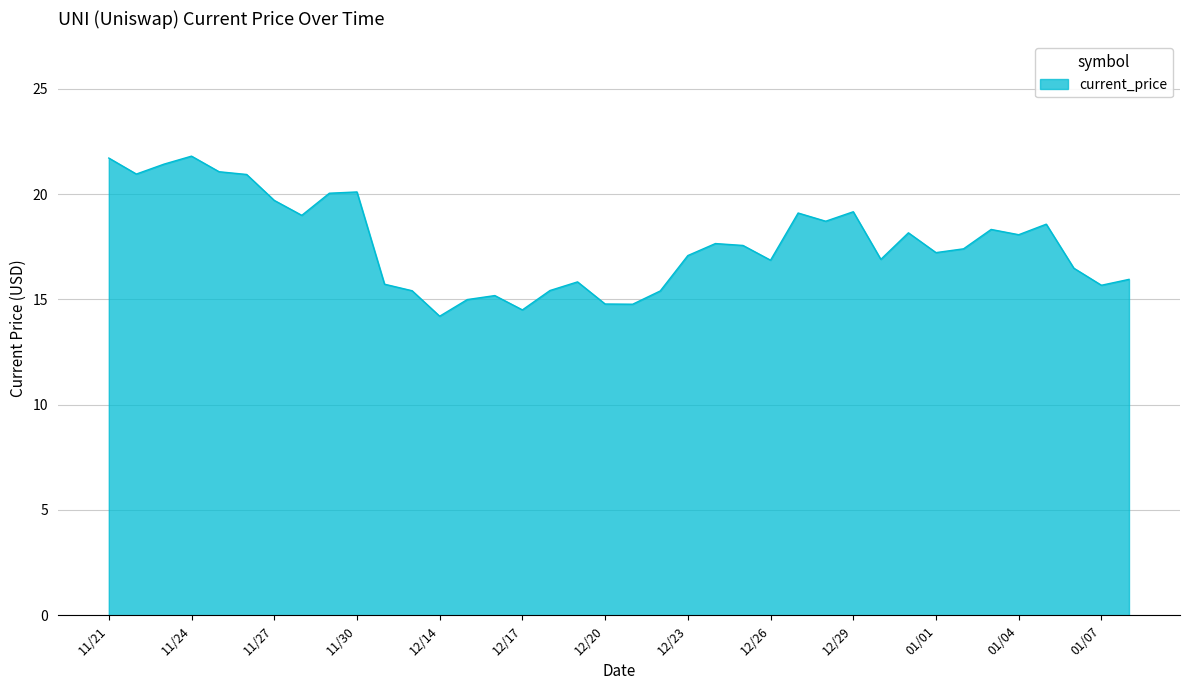

What is the minimum value shown in the chart?

14.2